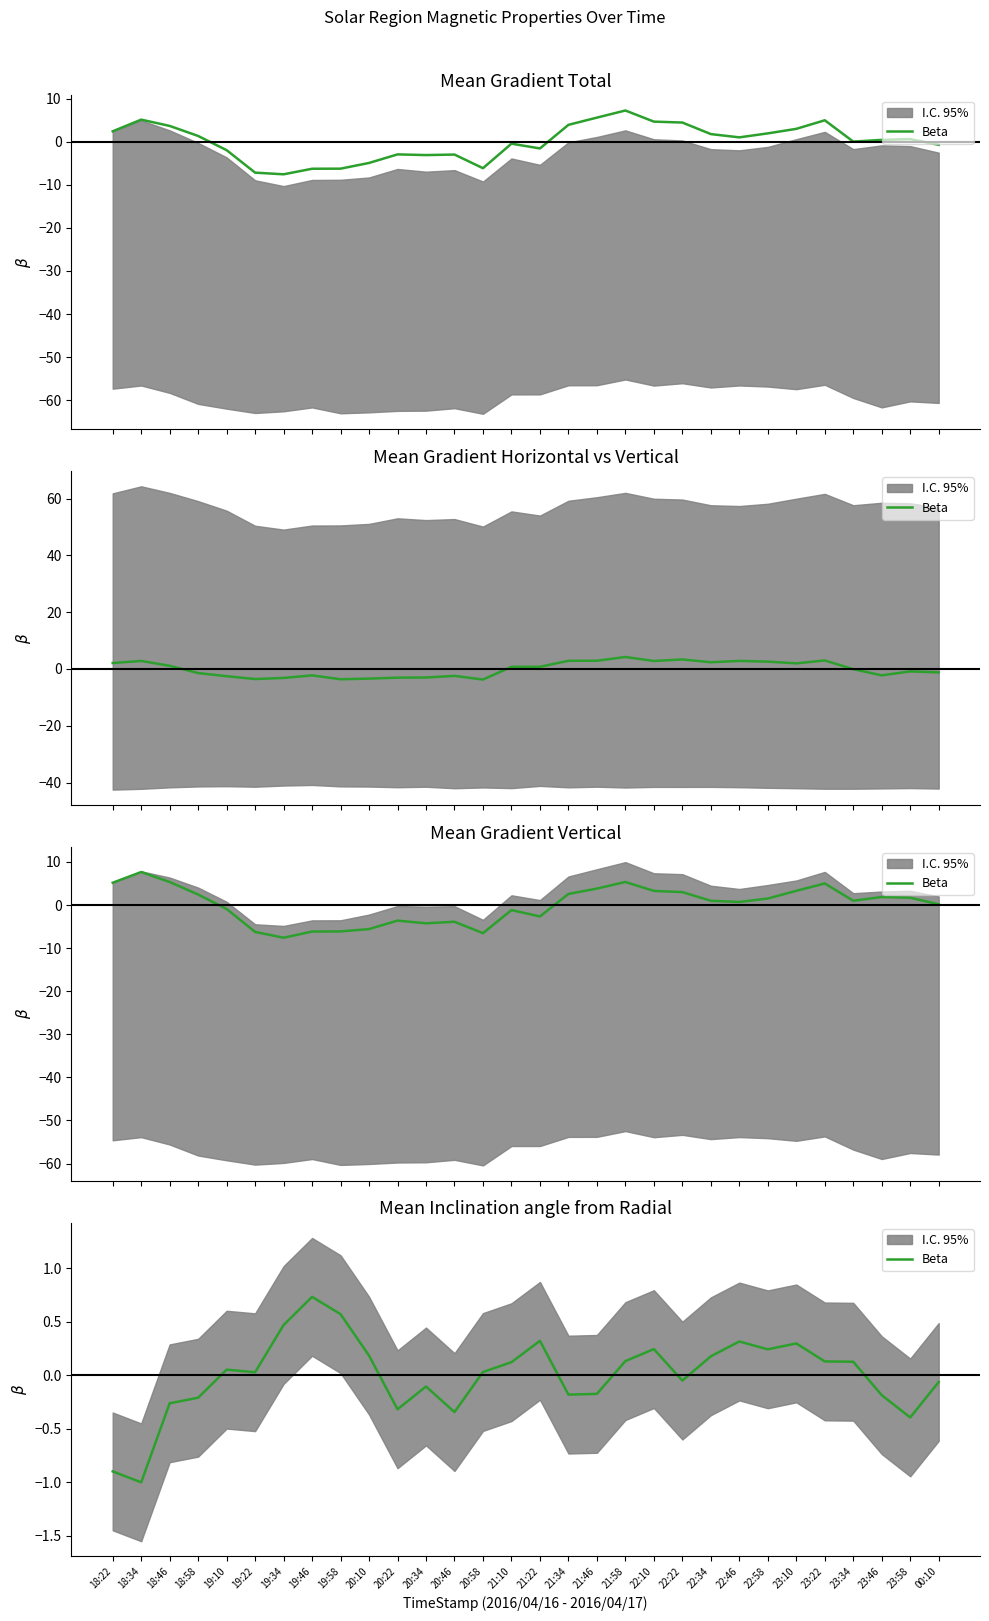

How many lines are shown in the chart?

1